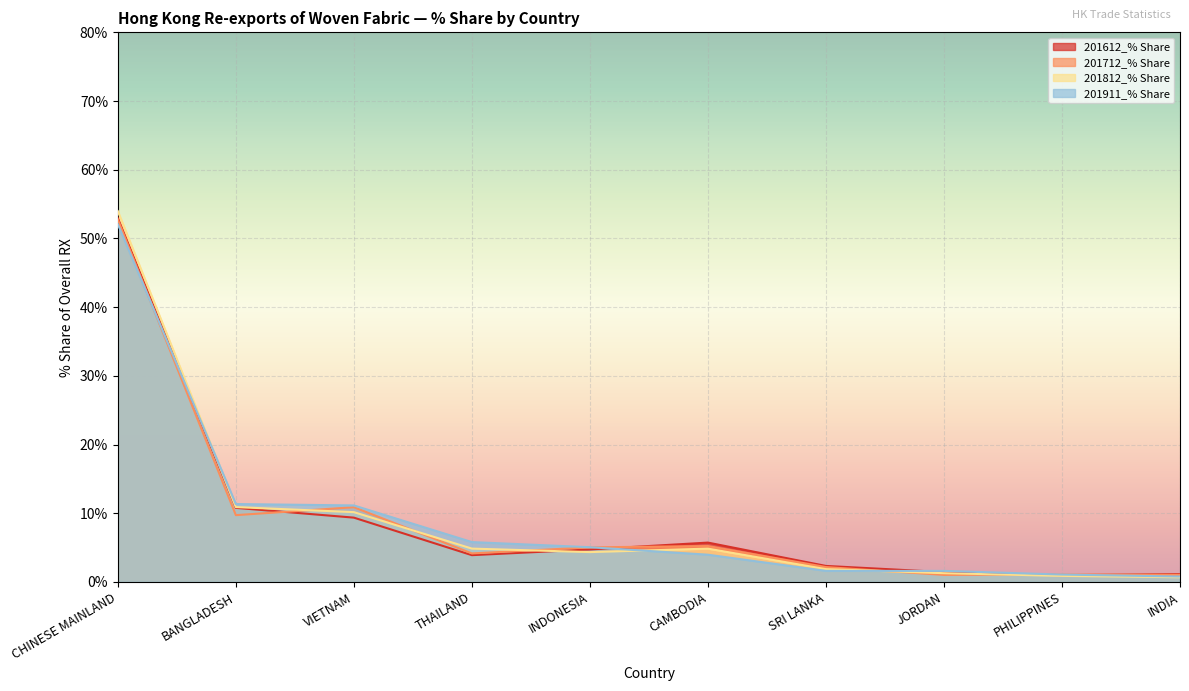

What is the greatest value displayed?

54.0